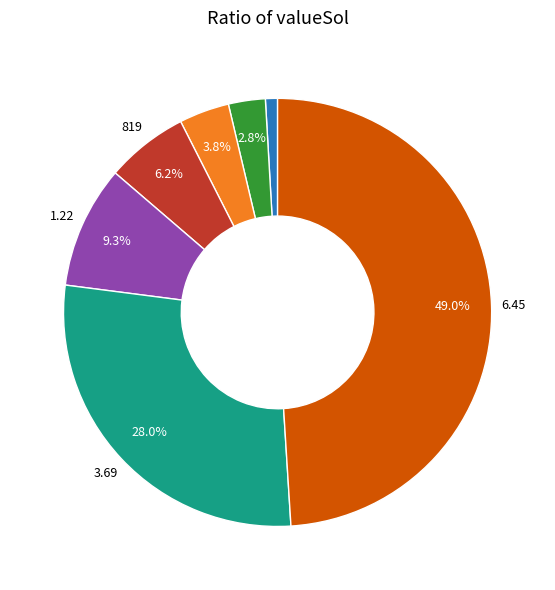

To the nearest percent, what is the difference between the largest and smallest slice percentages?

48%